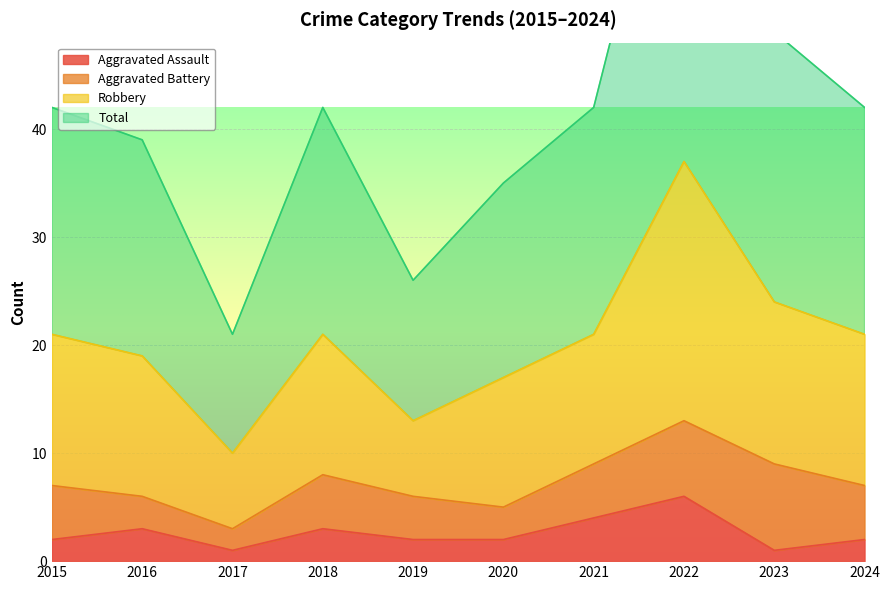

The Aggravated Assault series shows 1 at 2017. True or false?

True